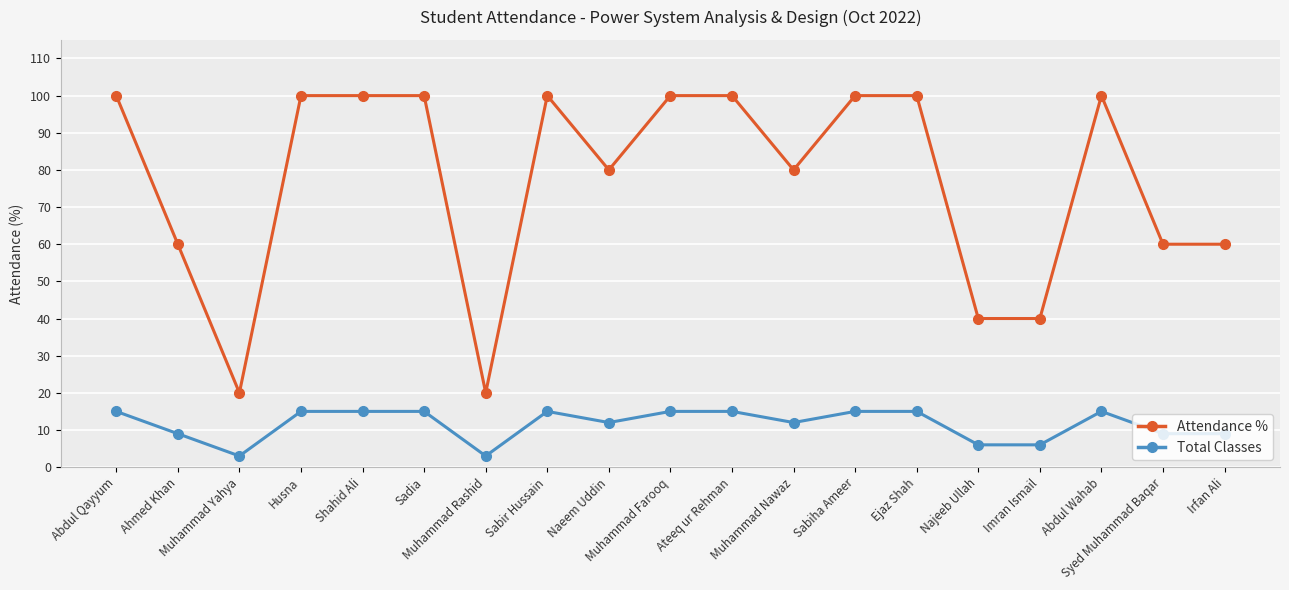

What value does the Total Classes series have at Shahid Ali?

15